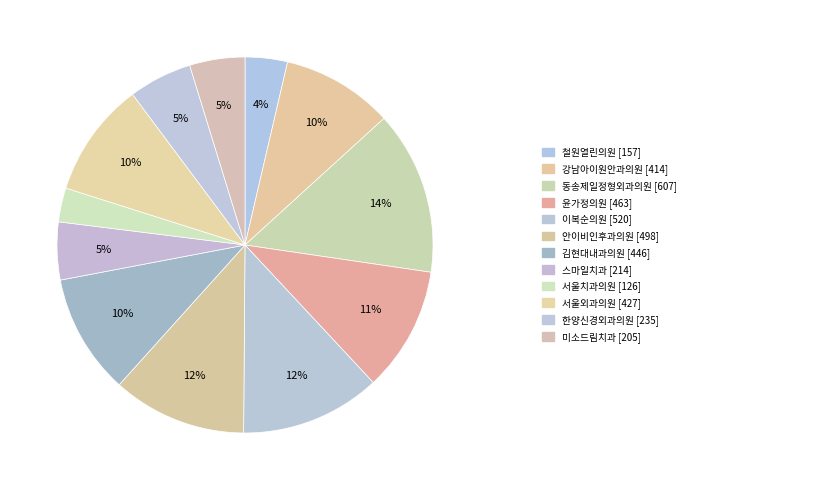

How many segments does this pie chart have?

12